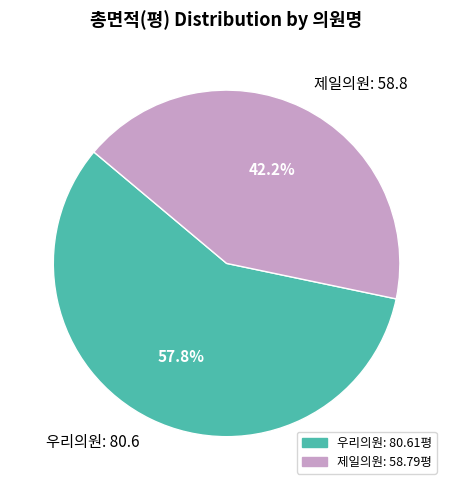

Is it true that 우리의원 is 67% of the pie?

False